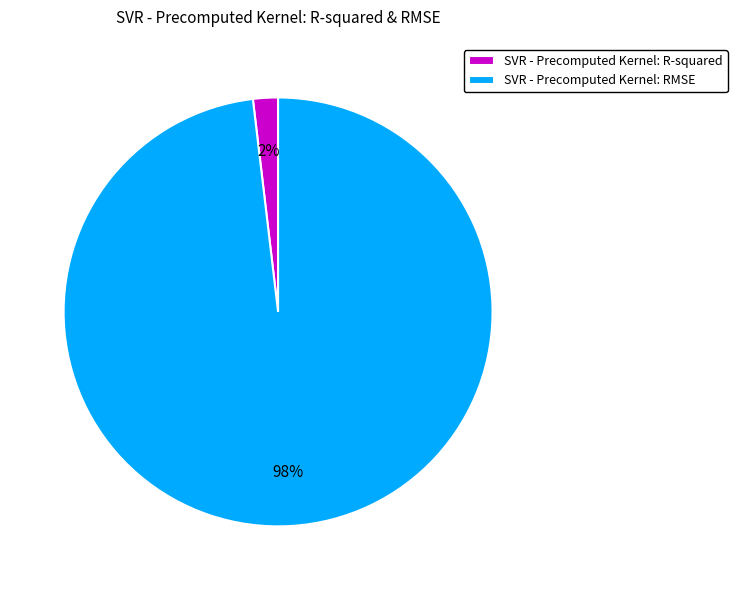

Is the sum of SVR - Precomputed Kernel: RMSE and SVR - Precomputed Kernel: R-squared greater than half?

Yes